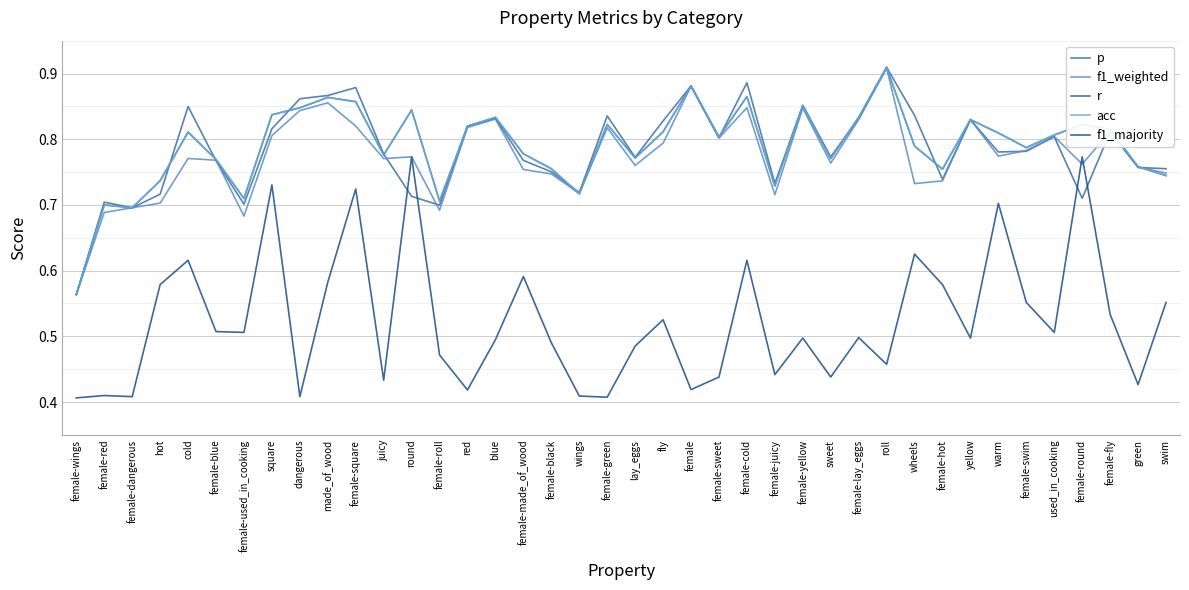

Which series ends up on top after the final intersection of f1_weighted and acc?

f1_weighted